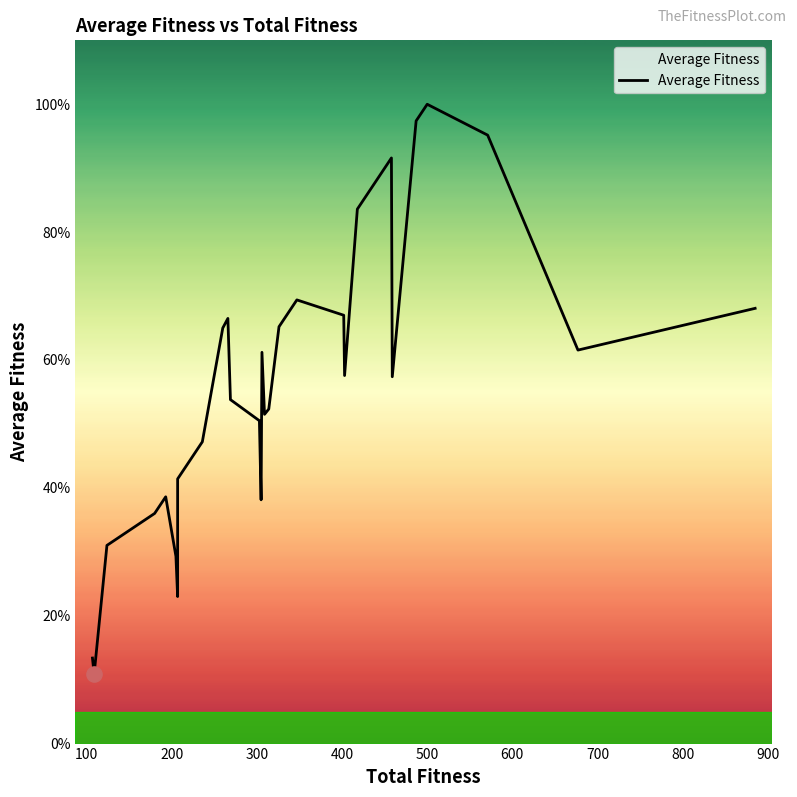

Which has a higher value, 36 or 1000?

36